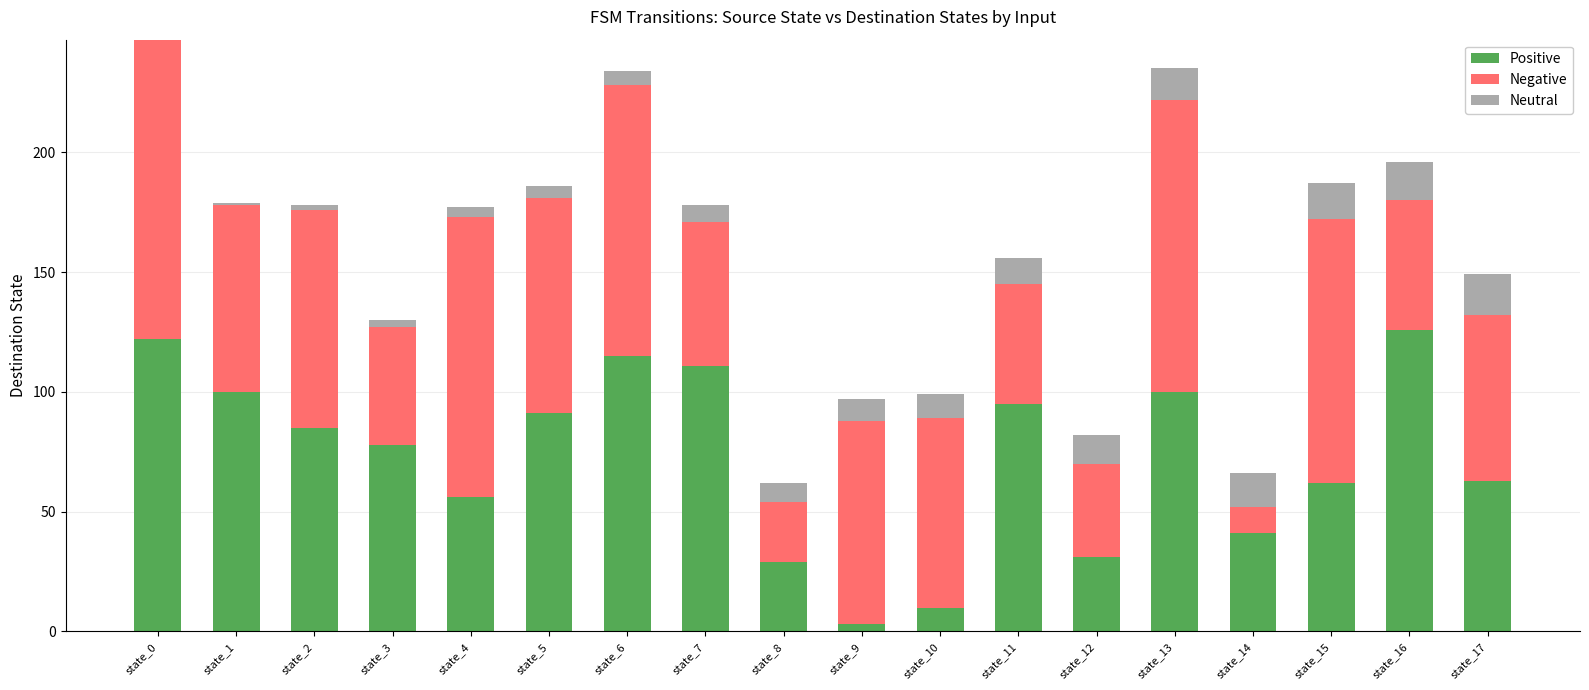

What is the highest value of the Positive series?

126